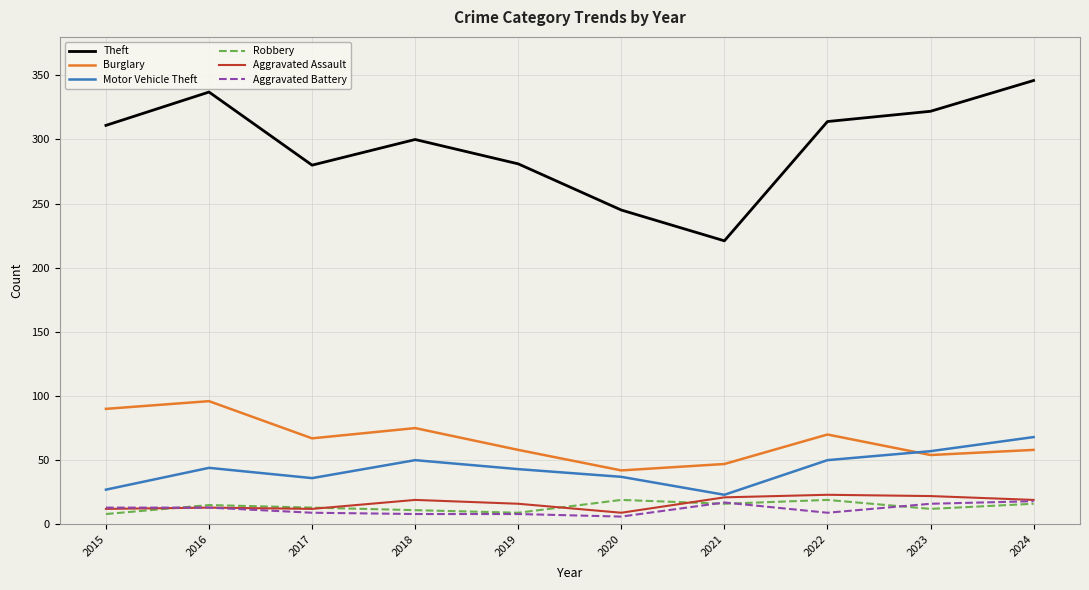

At which category does Burglary reach its first local peak?

2016